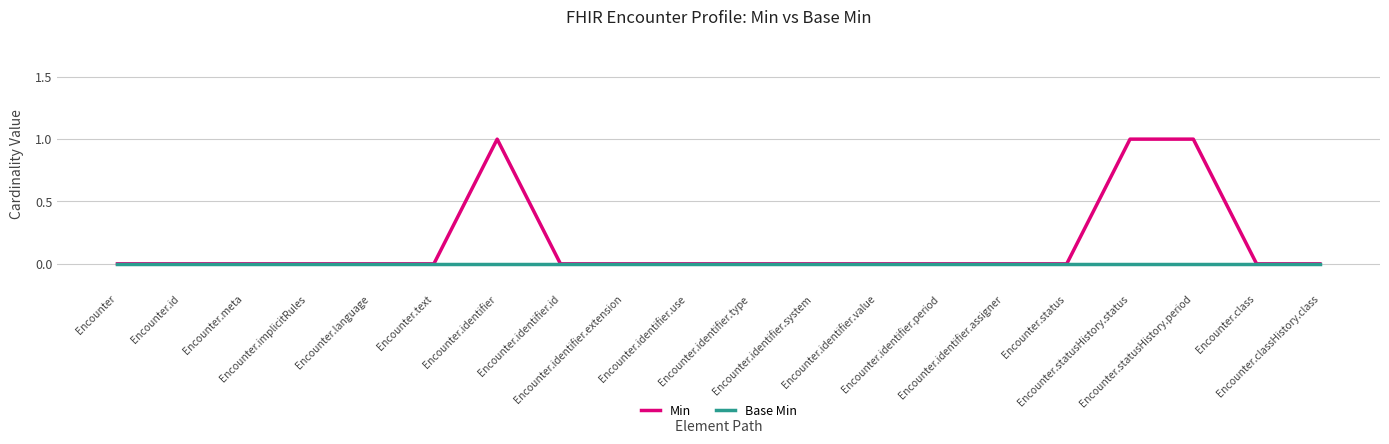

Rank the series by their average value, from highest to lowest.

Min, Base Min